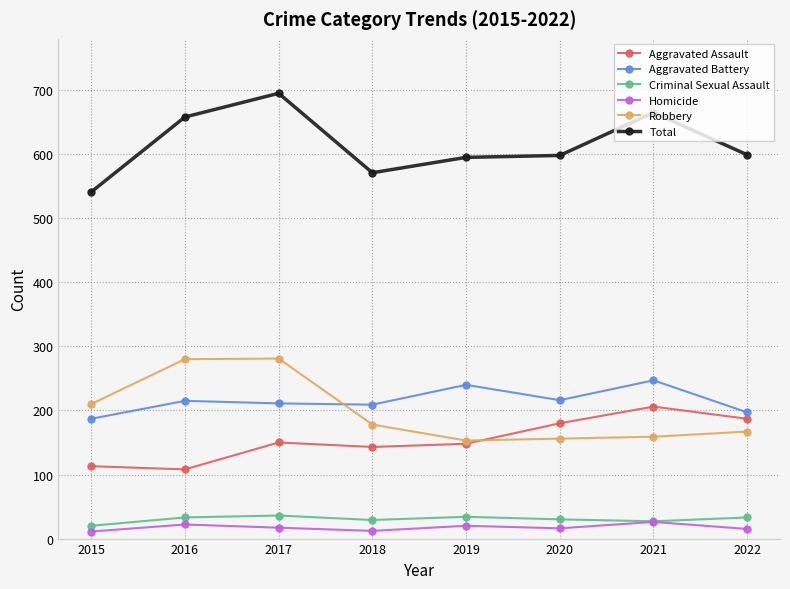

The value of Criminal Sexual Assault at 2015 is 20. True or false?

True